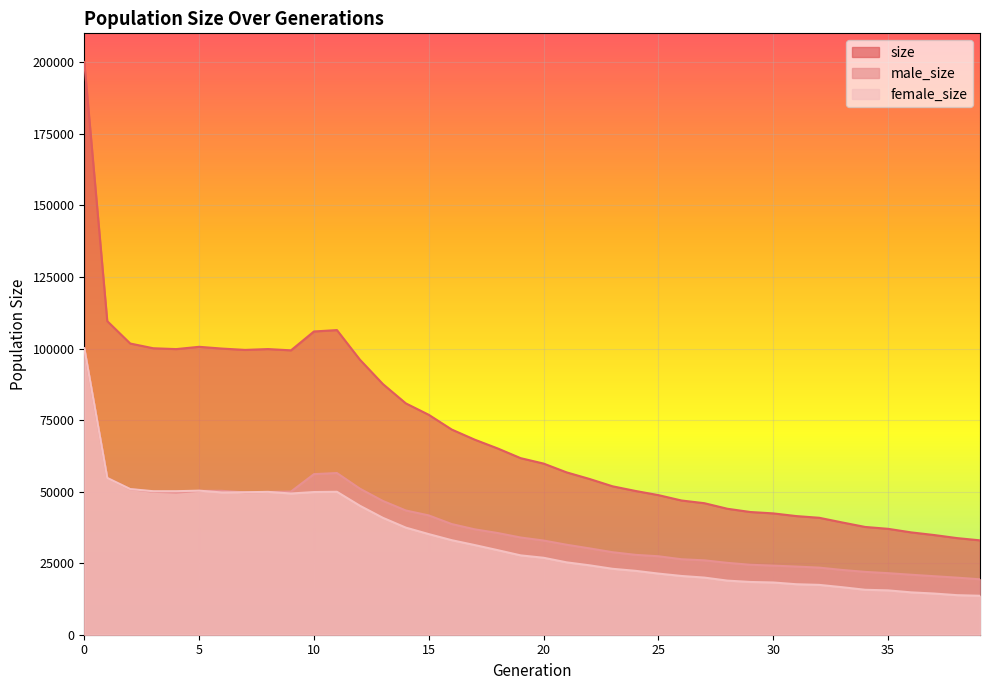

Read the female_size value at 12, to the nearest 10.

45070